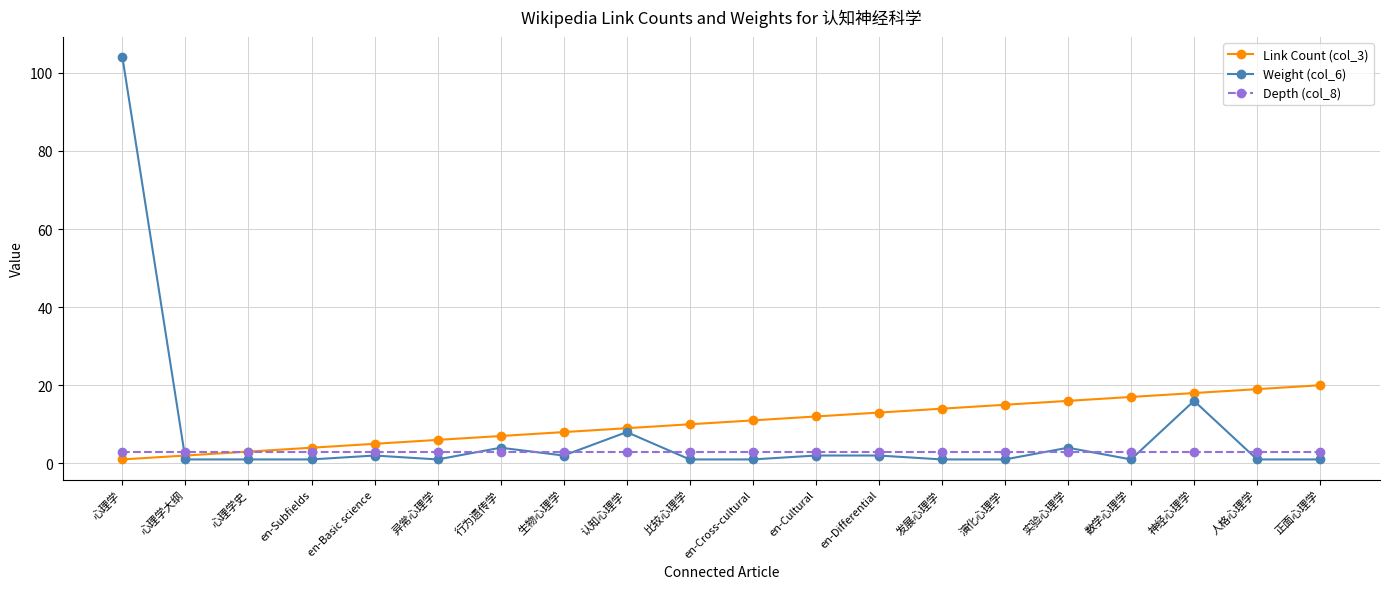

What is the total value across all series at en-Basic science?

10